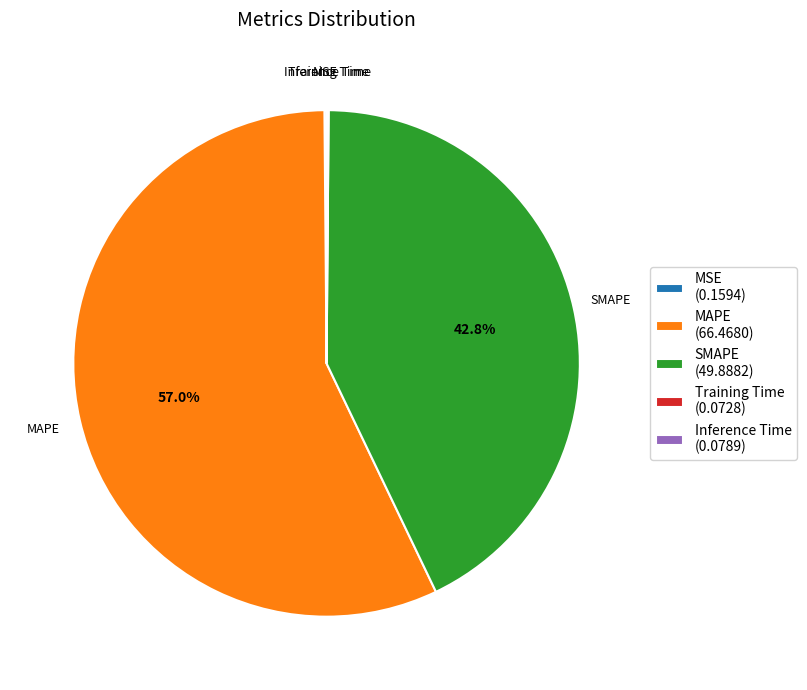

To the nearest percent, what is the average slice percentage?

20%